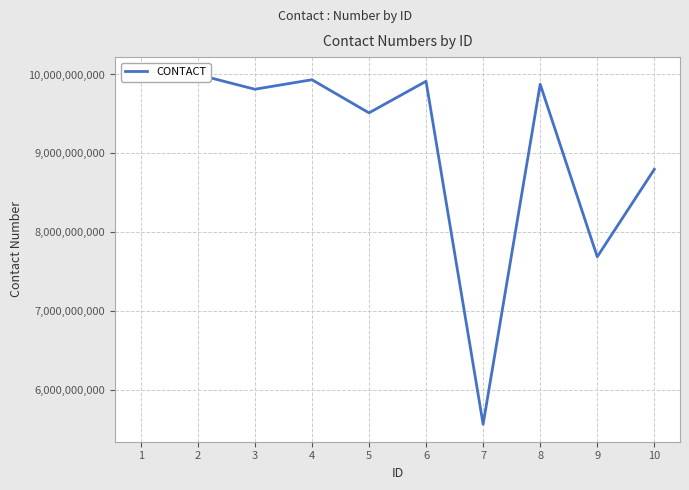

Reading left to right, extract all data points from this chart.

9913787054	9998767053	9813097050	9933687055	9513737057	9913760466	5566778899	9876543210	7689542136	8798091234